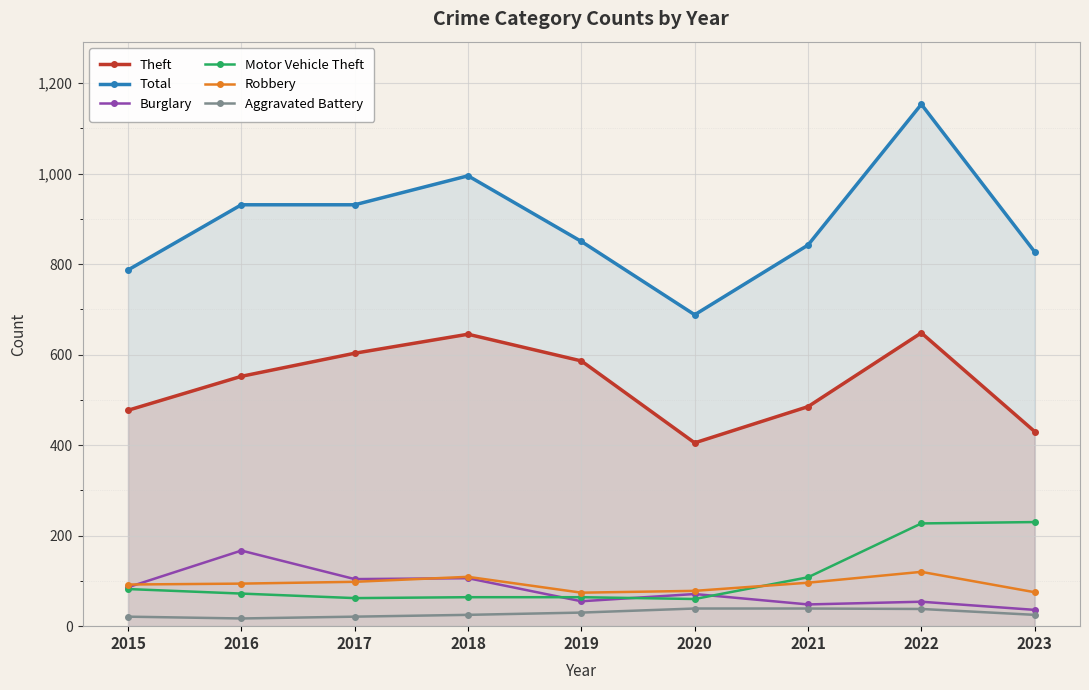

What is the difference between the highest and lowest values at 2017?

910